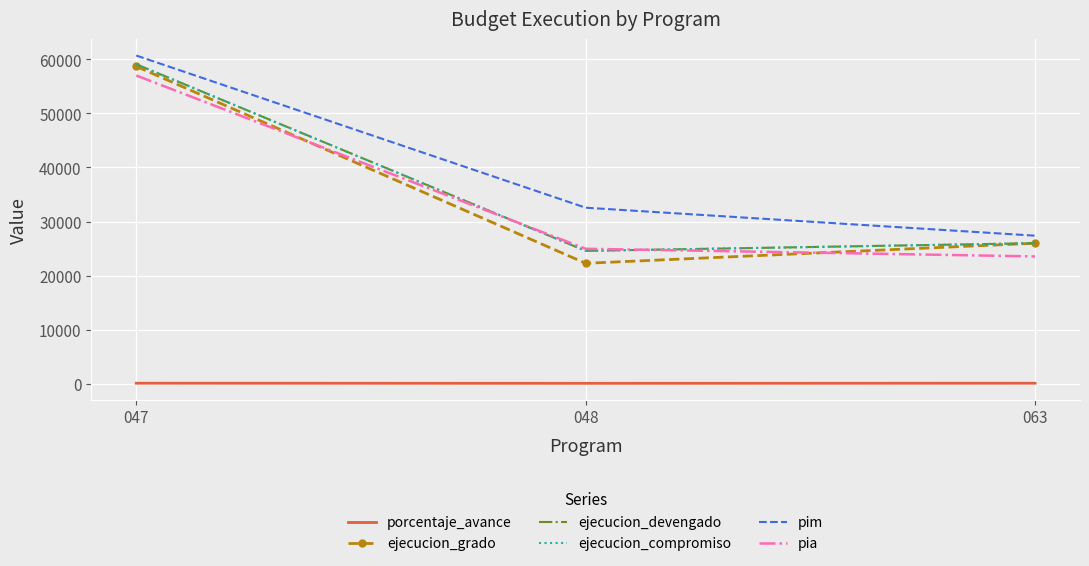

Which series has the largest range (max minus min)?

ejecucion_grado